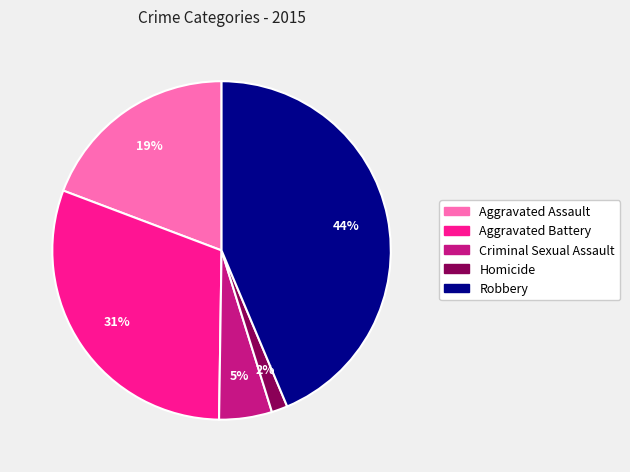

What percentage is the Homicide slice, to the nearest percent?

2%